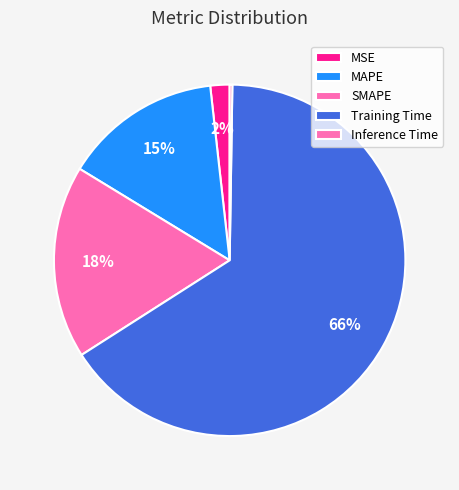

Do Inference Time and SMAPE together represent more than half of the pie?

No